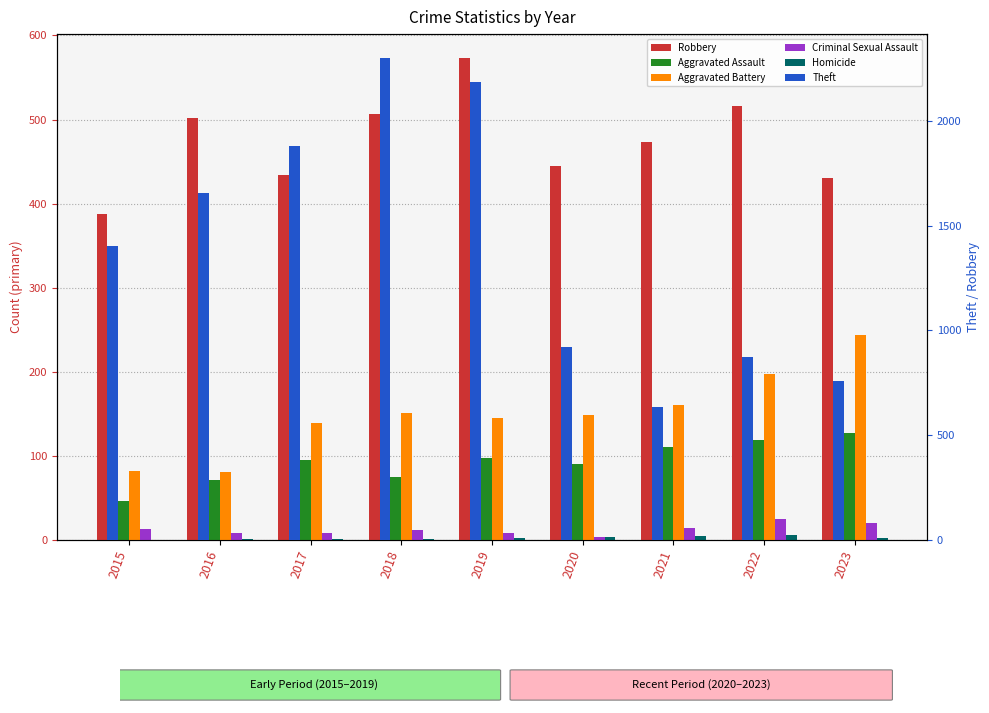

Which has a higher value, 2018 or 2022?

2022